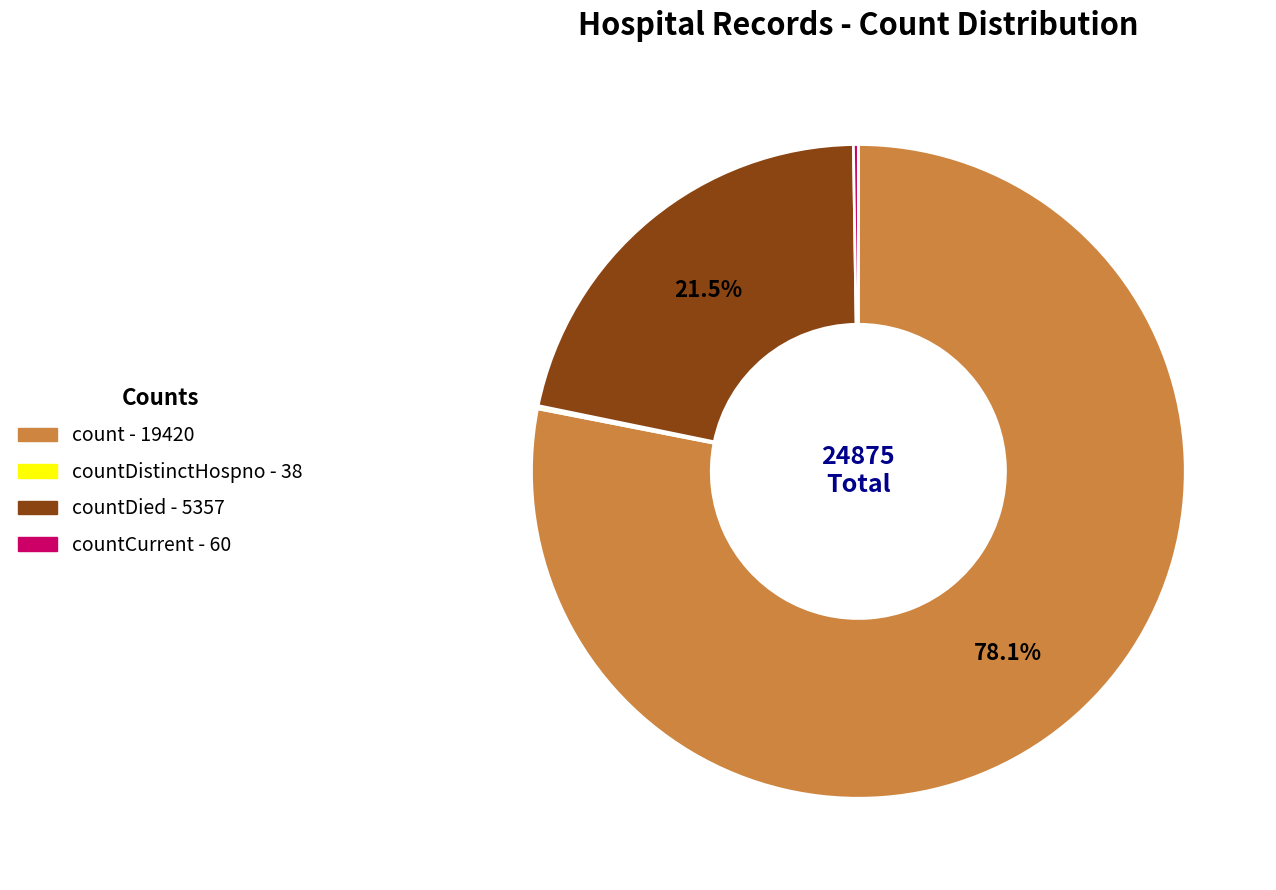

Is there a majority slice in this chart?

Yes